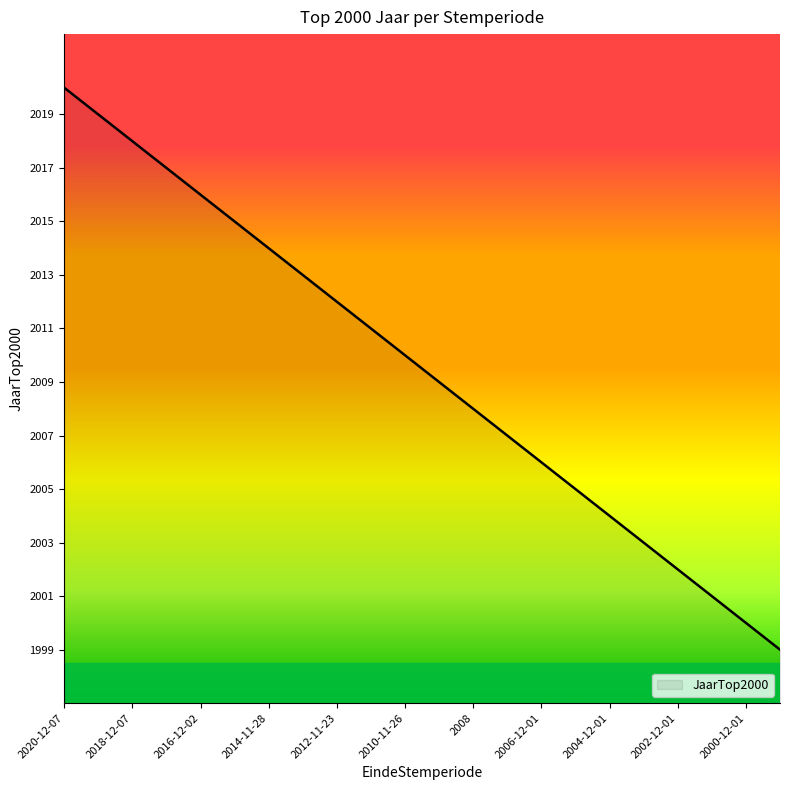

How many lines are shown in the chart?

1